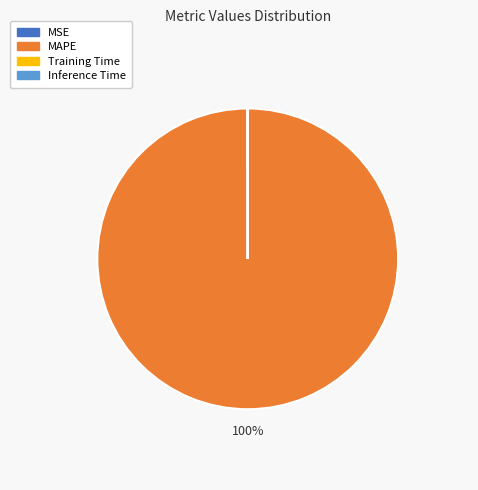

To the nearest percent, what is the average slice percentage?

25%